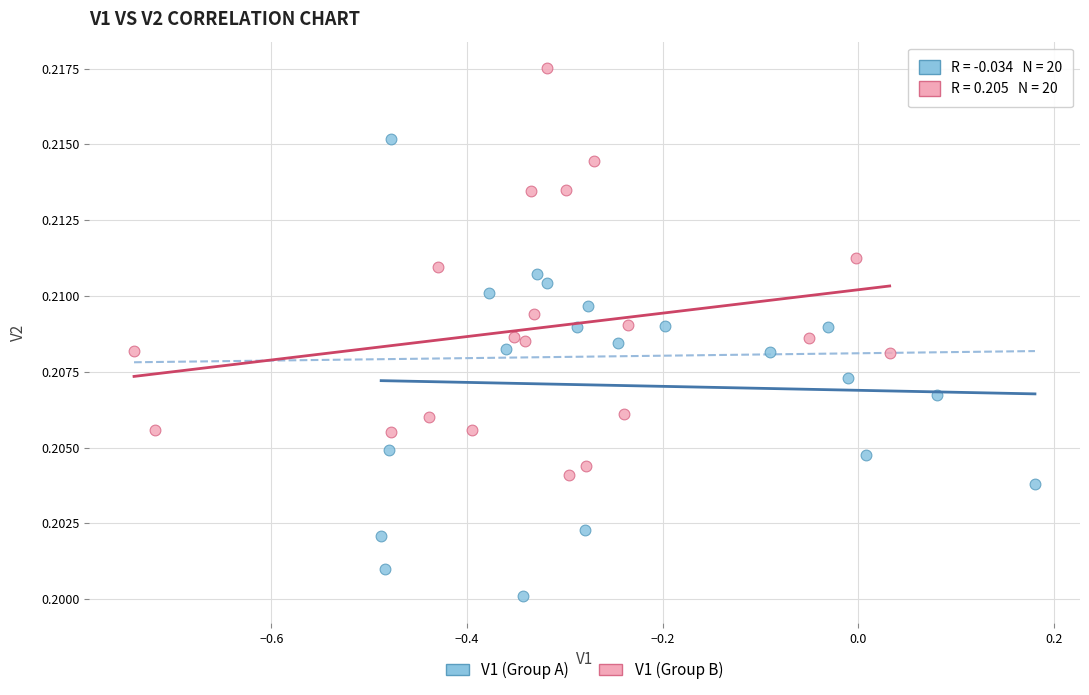

Which series reaches the maximum Y coordinate?

V1 (Group B)